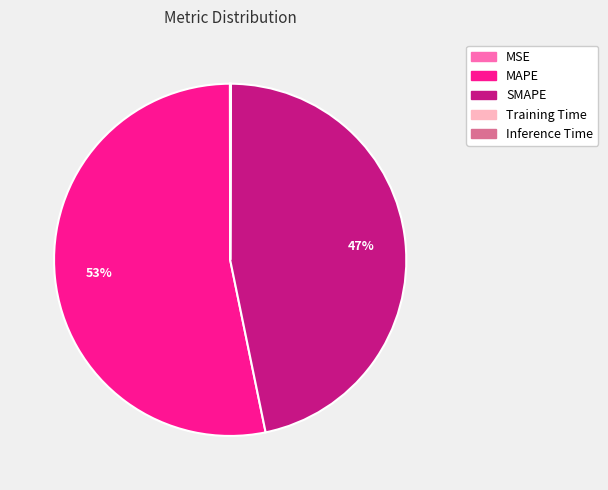

The MAPE slice represents 58% of the pie. True or false?

False